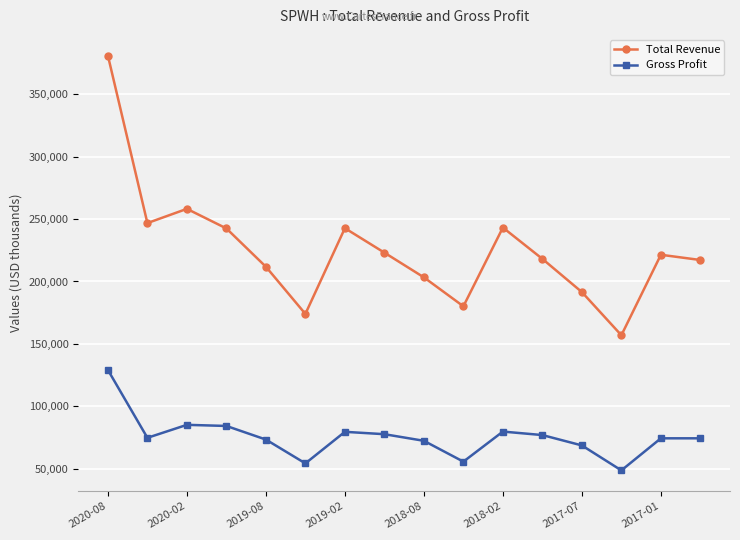

True or false: Total Revenue and Gross Profit cross at least once.

False